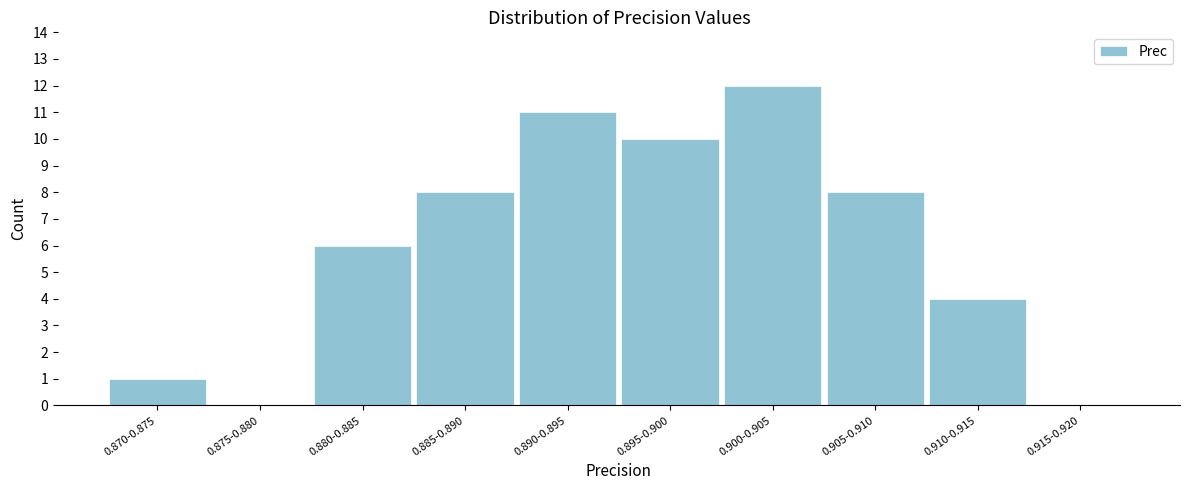

Reading left to right, what are all the values shown in this chart?

0.870-0.875=1	0.875-0.880=0	0.880-0.885=6	0.885-0.890=8	0.890-0.895=11	0.895-0.900=10	0.900-0.905=12	0.905-0.910=8	0.910-0.915=4	0.915-0.920=0